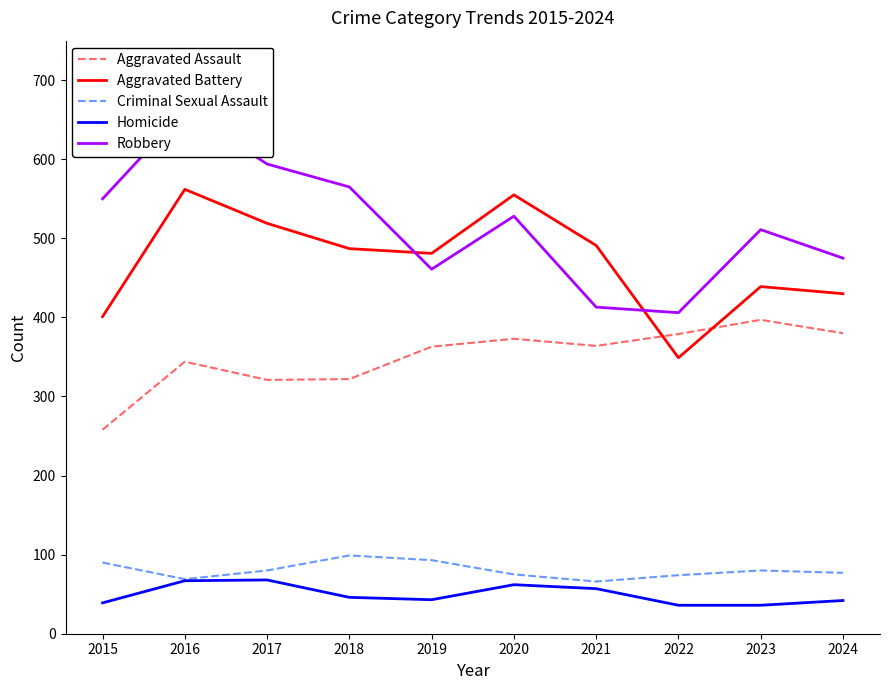

Which series has the largest range (max minus min)?

Robbery